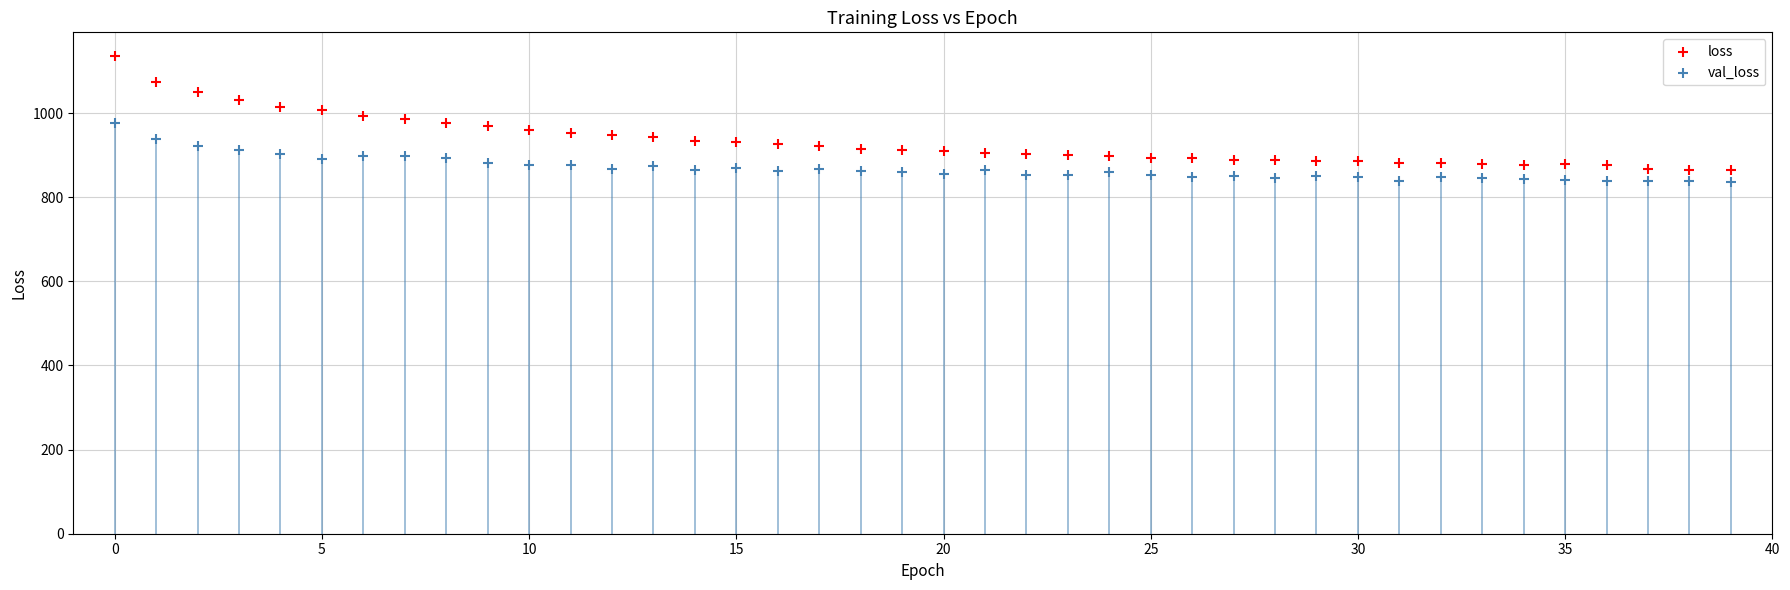

Across all data points, what is the range of Y values (max minus min)?

298.5